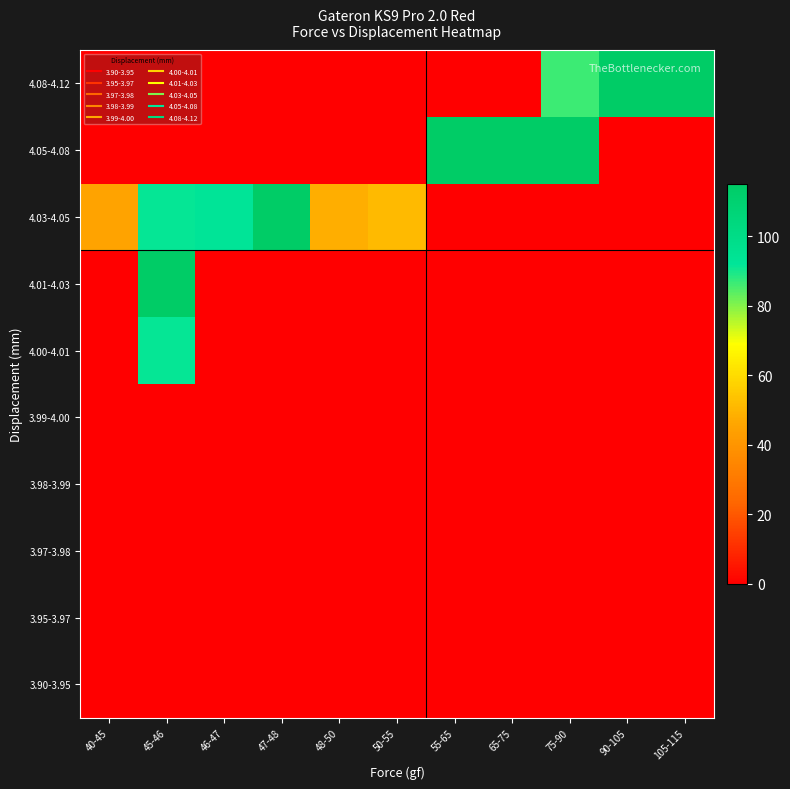

What is the greatest value displayed?

490.0